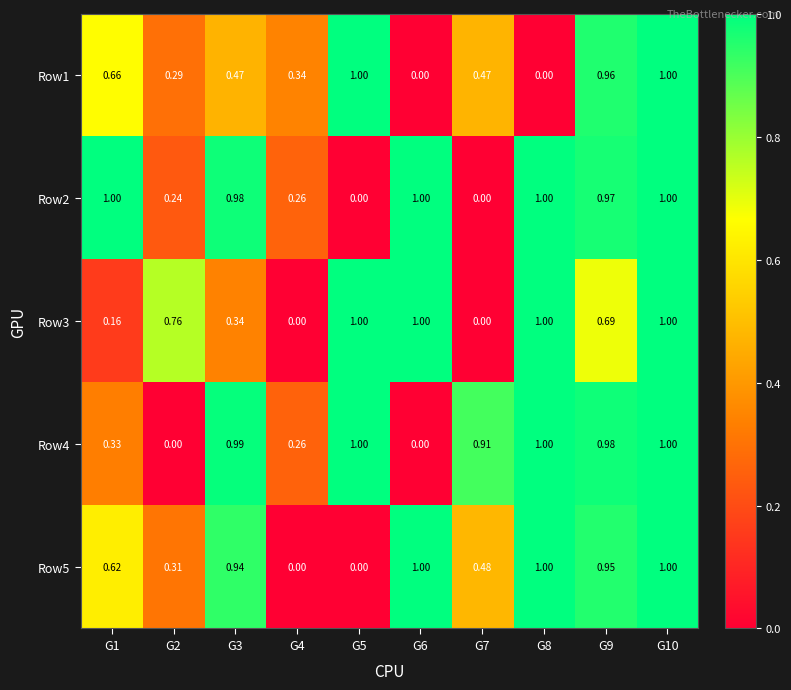

Is the value of Row4 at G3 greater than the value of Row2 at G4?

Yes